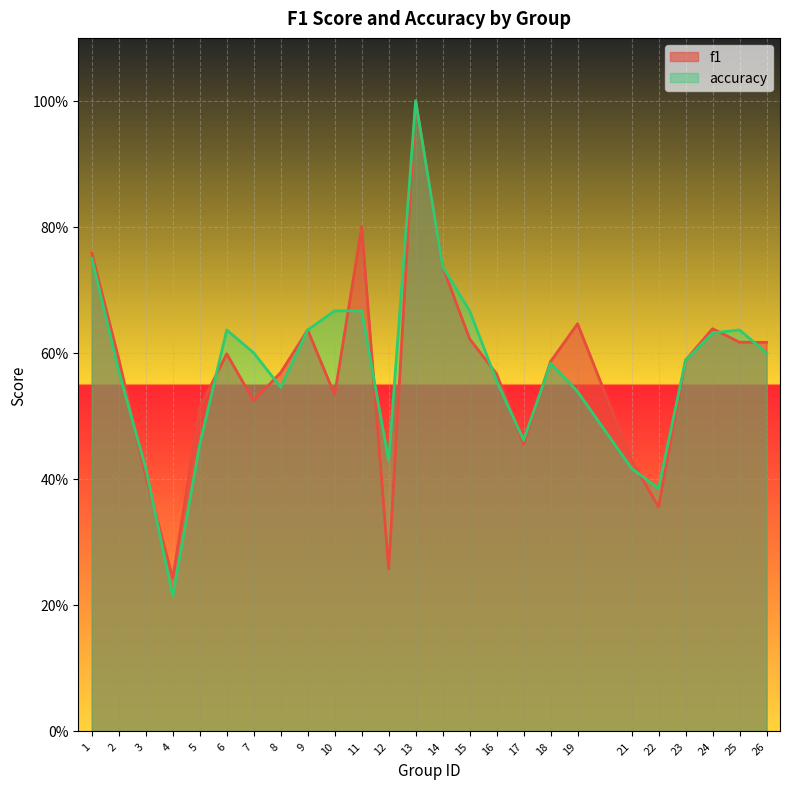

The value of f1 at 8 is 0.3. True or false?

False